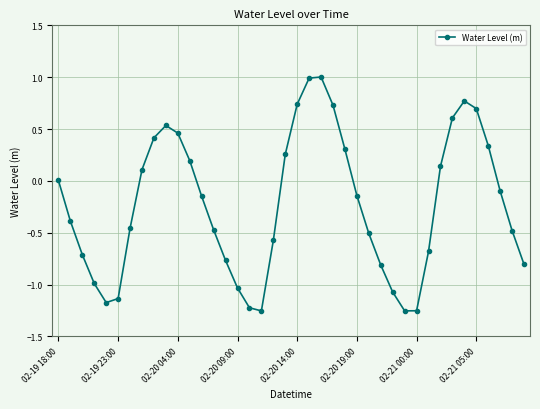

What is the average value?

-0.2